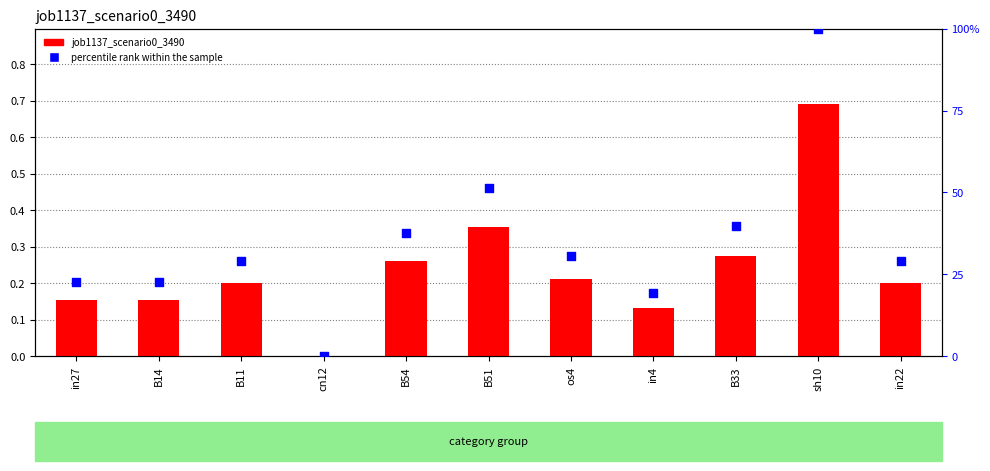

Which series has the largest Y range (max minus min)?

percentile rank within the sample